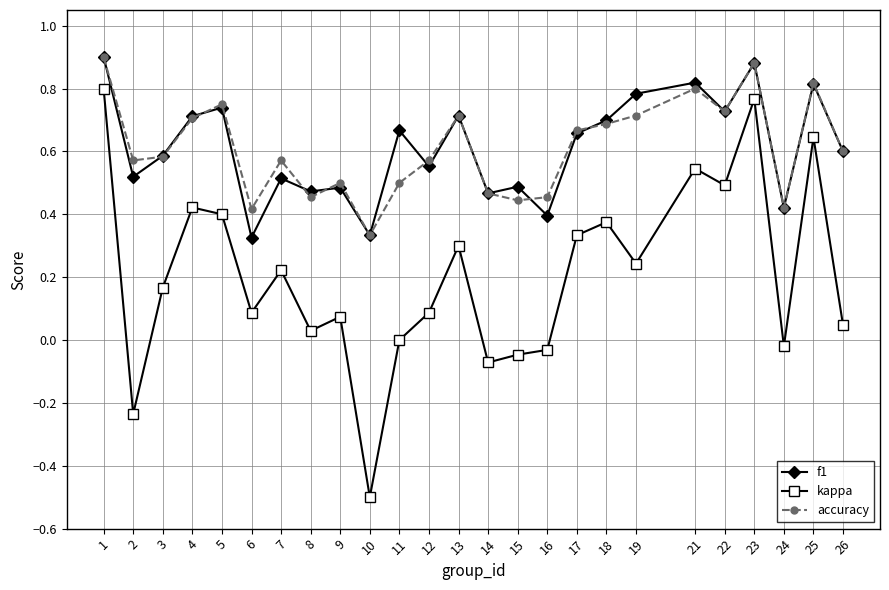

The value of f1 at 10 is 0.5. True or false?

False